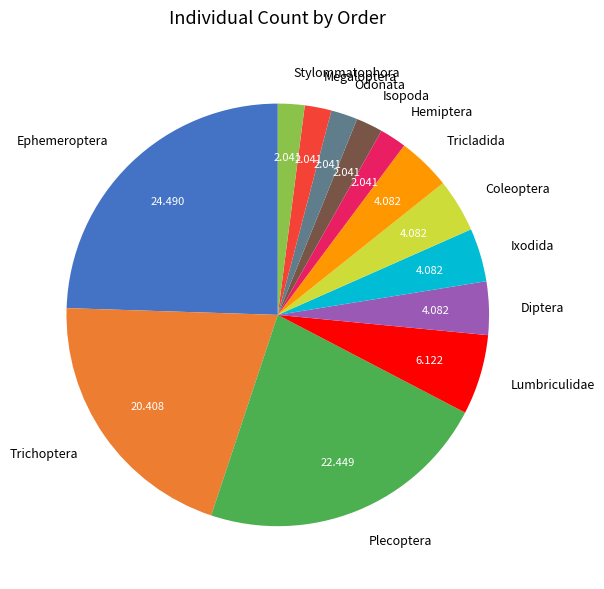

Which has a higher value, Plecoptera or Diptera?

Plecoptera